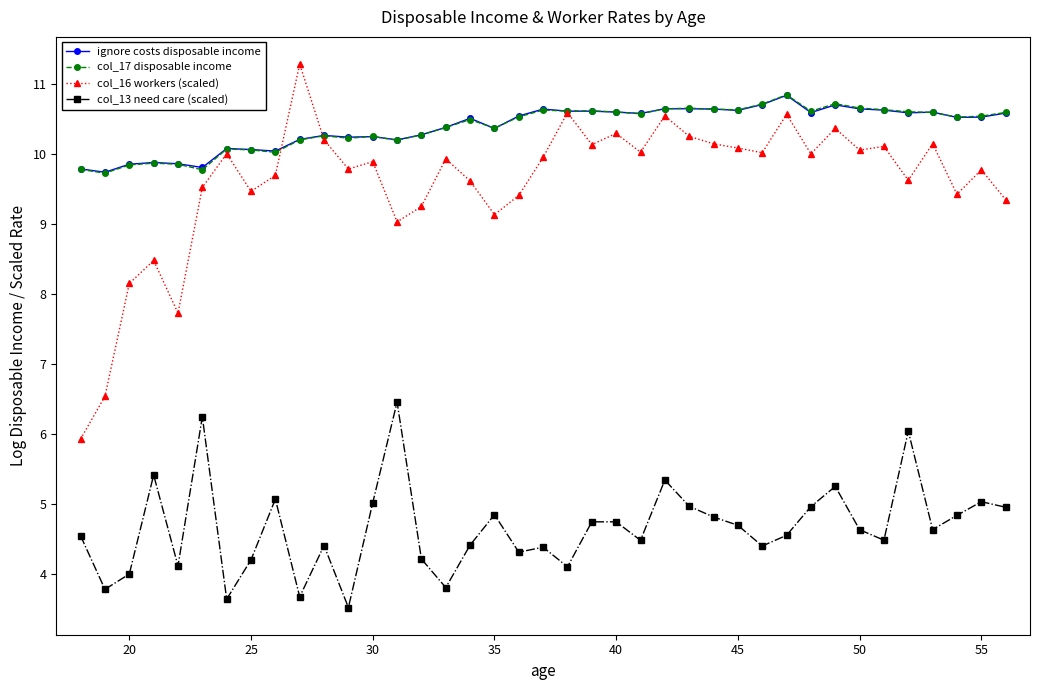

Which series has the widest spread of values?

col_16 workers (scaled)